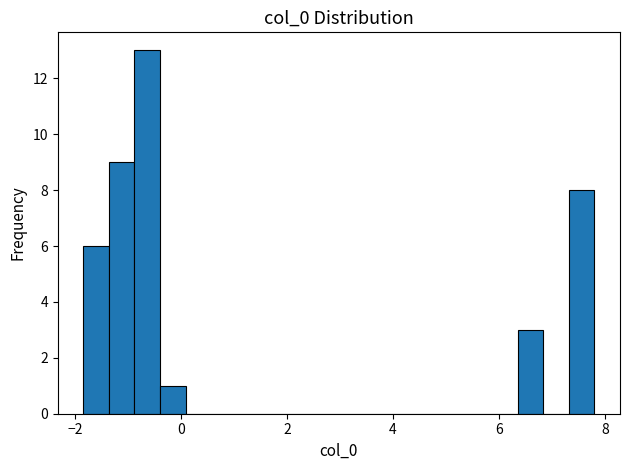

Around what value on the x-axis is the tallest bar? Give the approximate position of its centre, as read against the axis.

-0.6